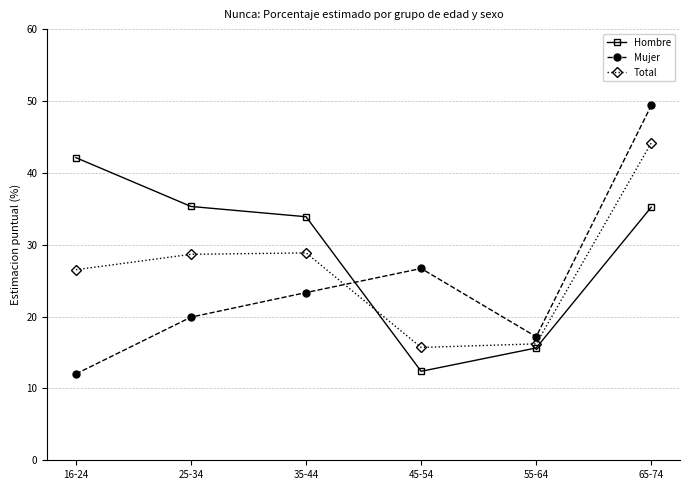

At which label does Total first exceed 28?

25-34